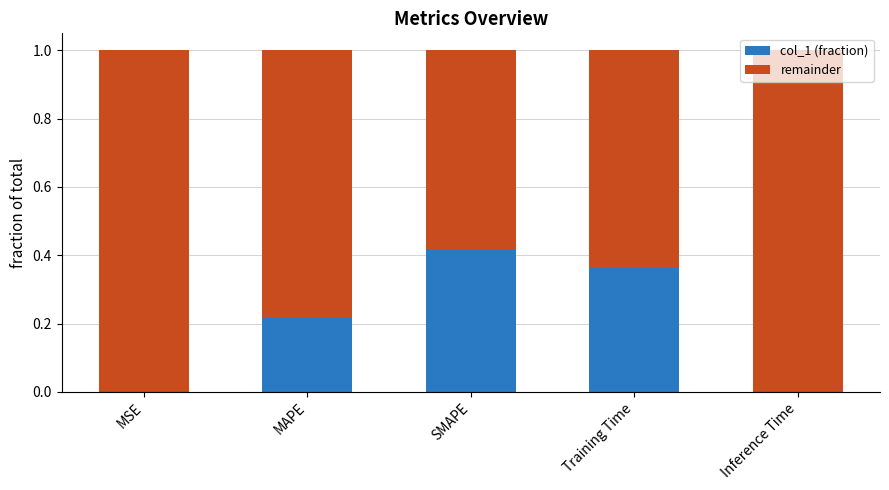

How many series are shown in this chart?

2